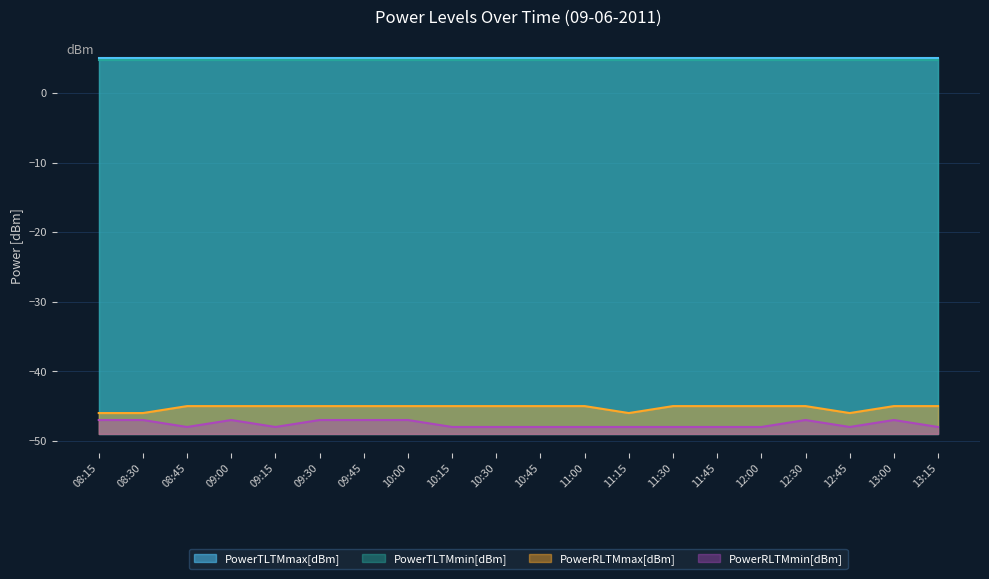

Where is the first local minimum for PowerRLTMmin[dBm]?

08:45